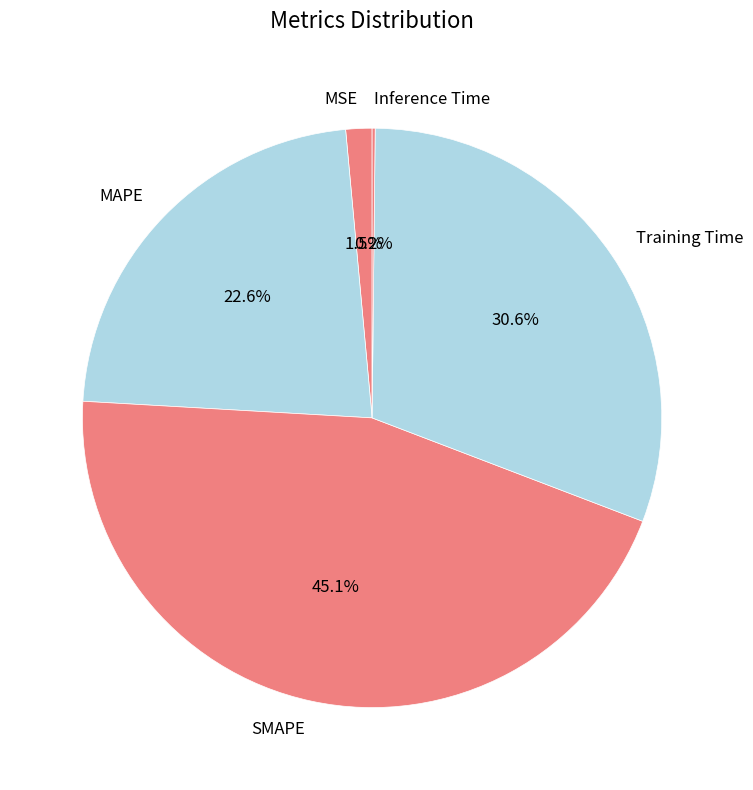

To the nearest percent, what portion does SMAPE represent?

45%